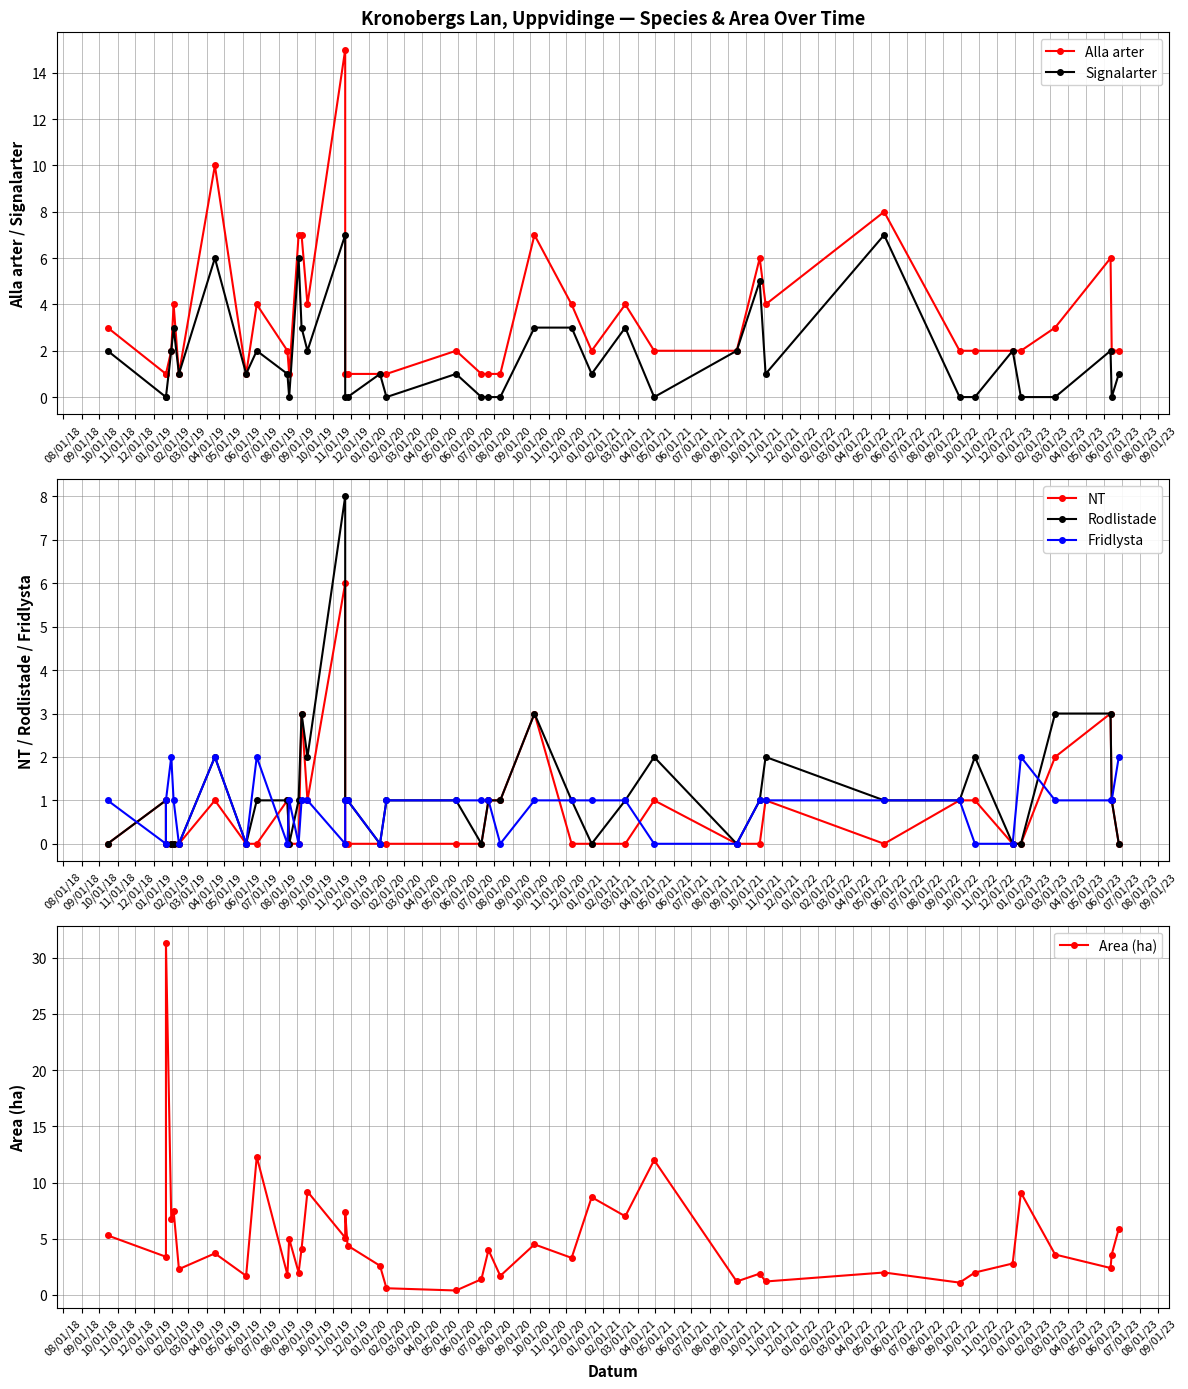

How many data points does each series have?

40